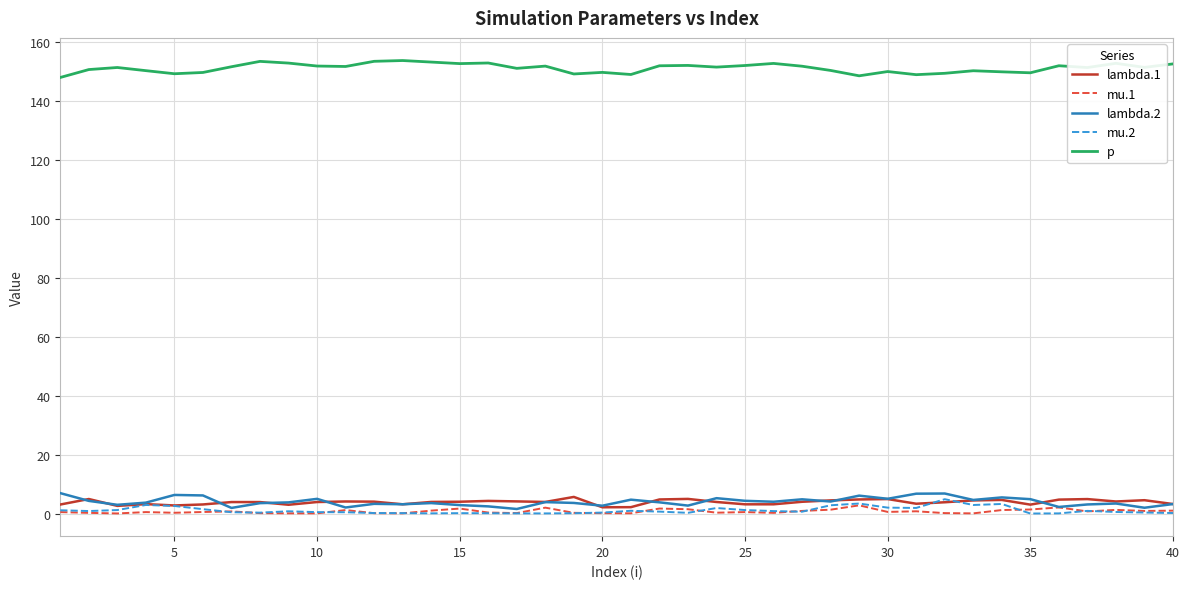

In mu.1, how many points are higher than both neighbors (excluding endpoints)?

11